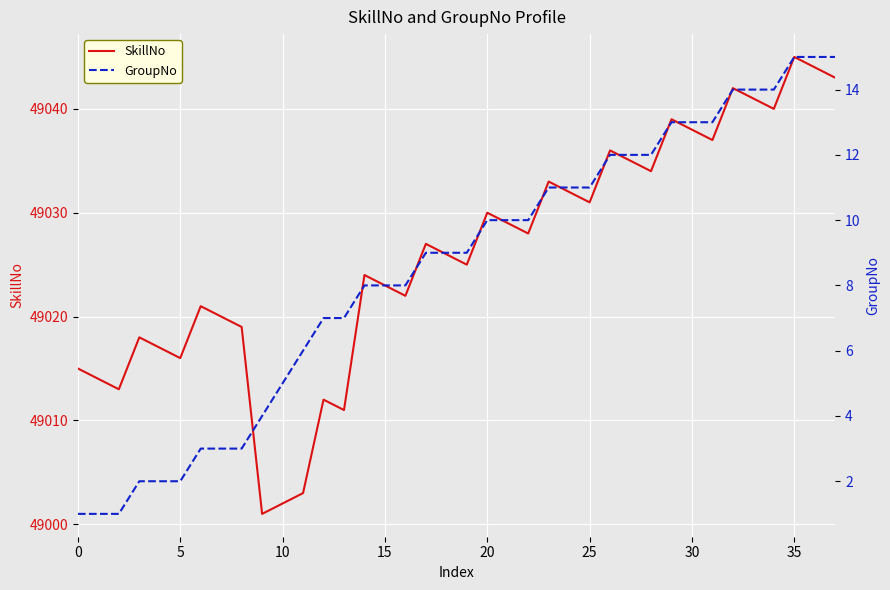

True or false: GroupNo has a value of 12 at 14.

False